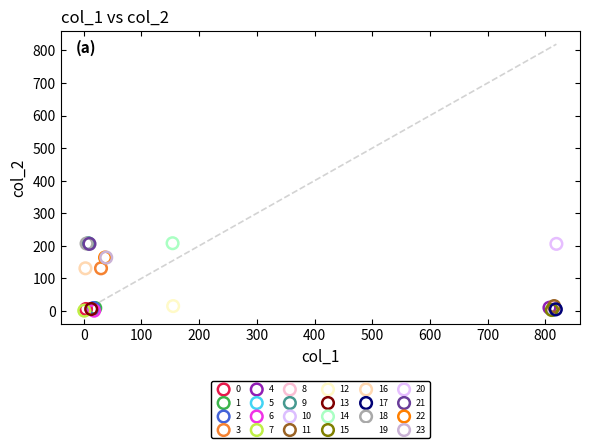

What are all the series names shown in the legend?

0, 1, 2, 3, 4, 5, 6, 7, 8, 9, 10, 11, 12, 13, 14, 15, 16, 17, 18, 19, 20, 21, 22, 23